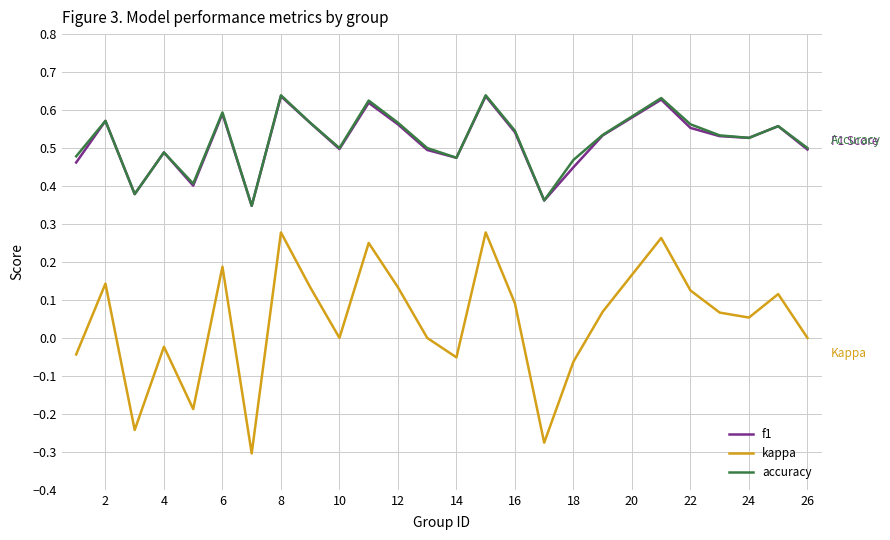

True or false: kappa and accuracy intersect in this chart.

False